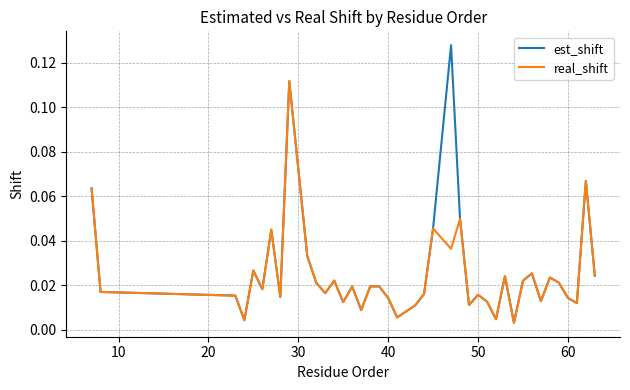

How many interior local valleys does the real_shift series have?

13